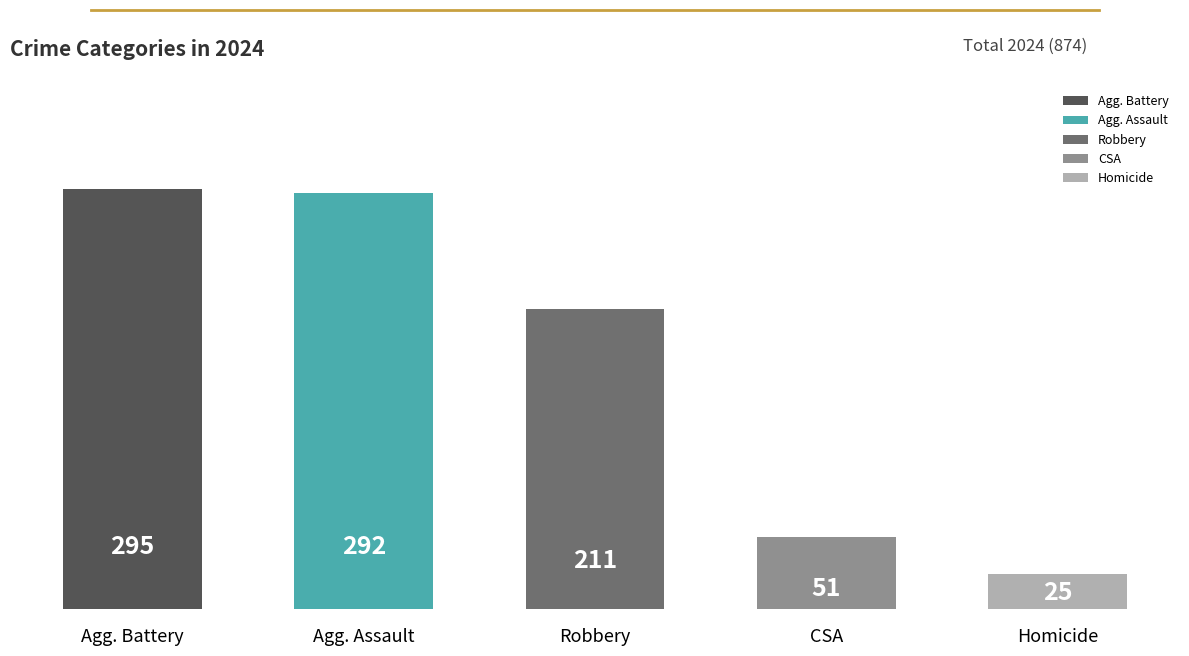

Reading left to right, what are all the values shown in this chart?

Agg. Battery=295	Agg. Assault=292	Robbery=211	CSA=51	Homicide=25